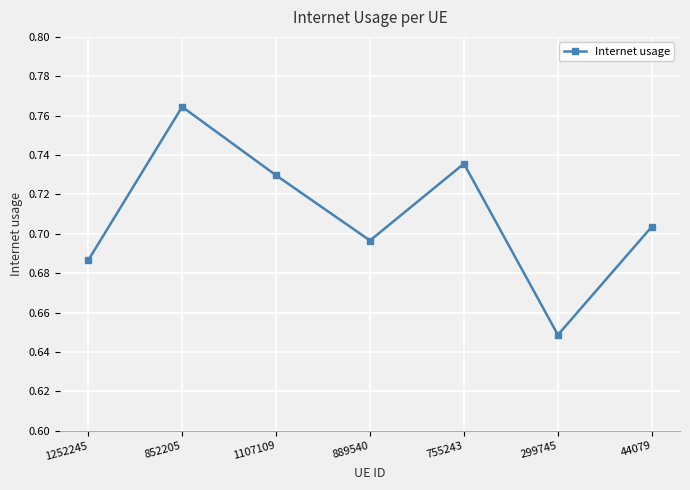

Rank the categories by value from highest to lowest.

852205, 755243, 1107109, 44079, 889540, 1252245, 299745